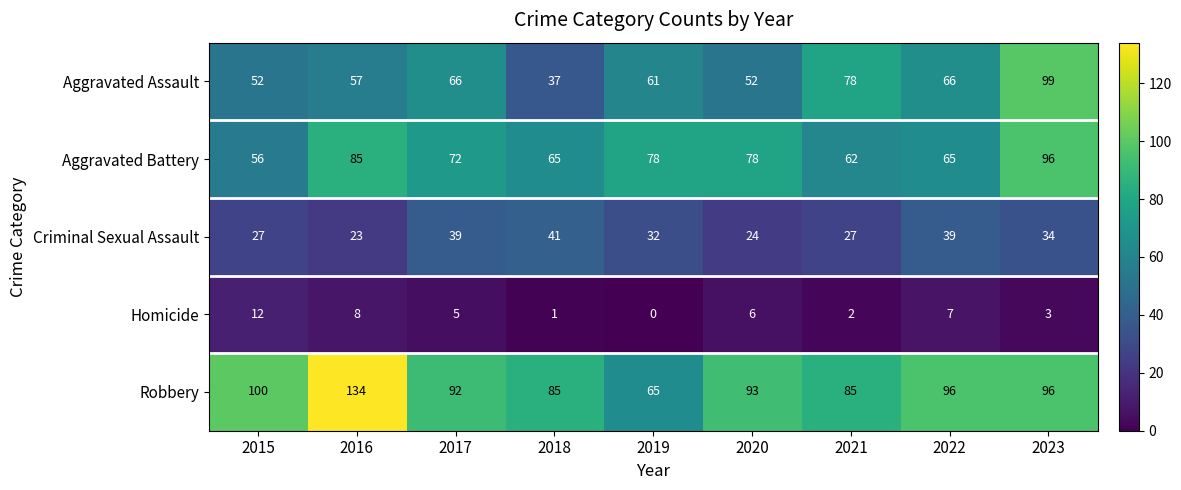

What is the minimum value for Aggravated Battery?

56